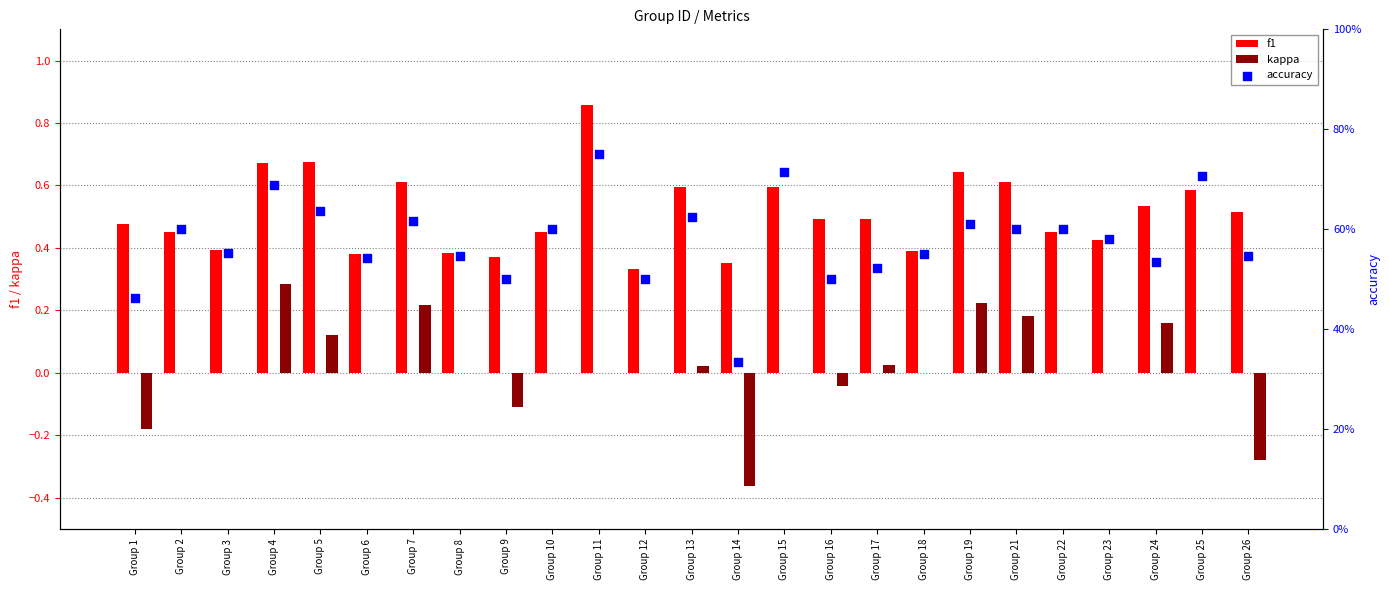

At which category is the sum across all series the highest?

Group 4